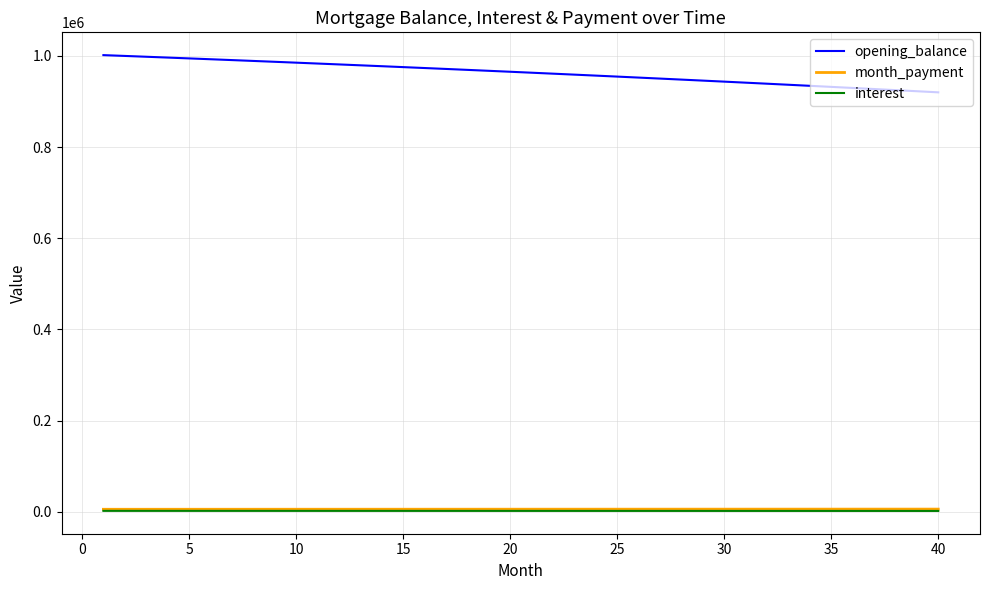

Which series has the widest spread of values?

opening_balance